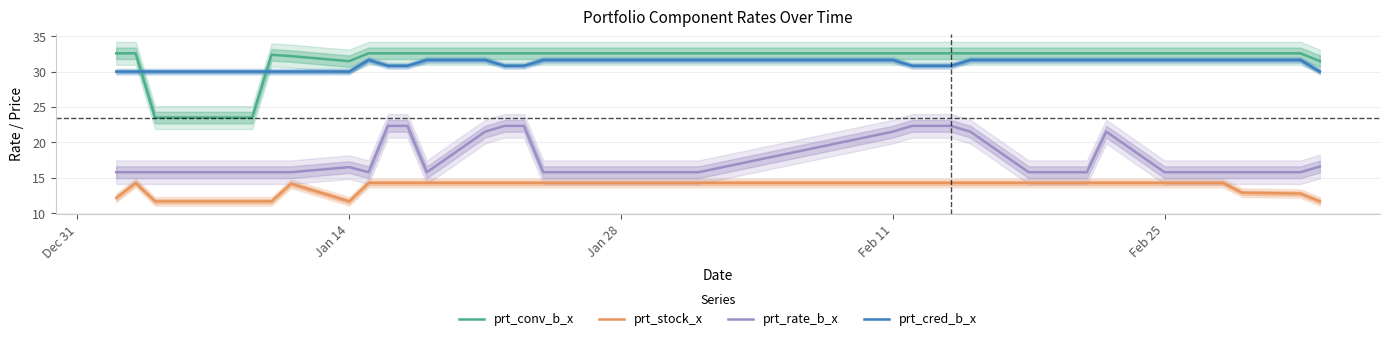

True or false: prt_conv_b_x has more than 1 points higher than both neighbors.

False